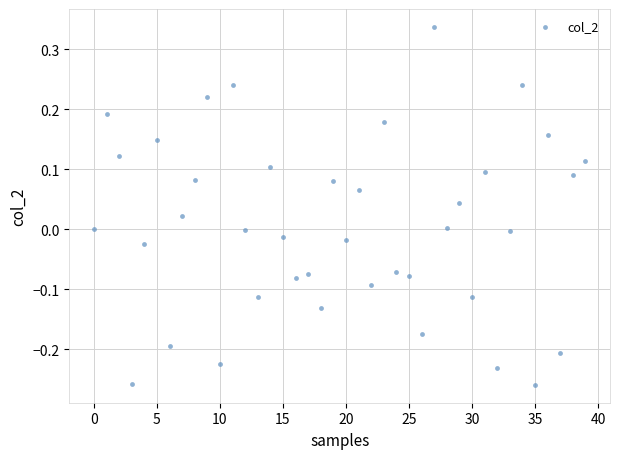

What is the range of Y values (max minus min)?

0.6